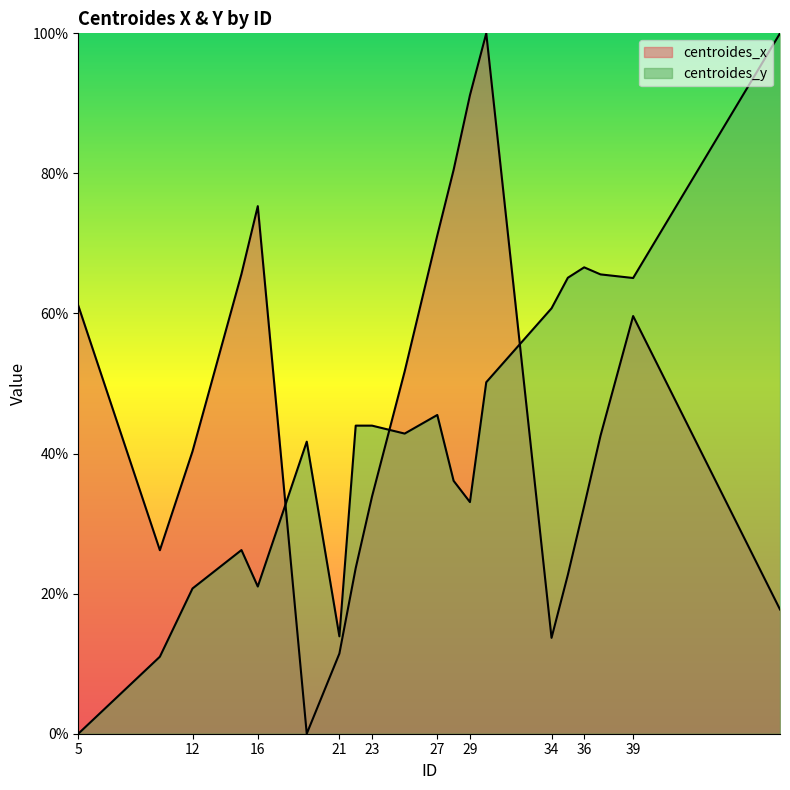

How many values in the centroides_y series exceed 43?

10